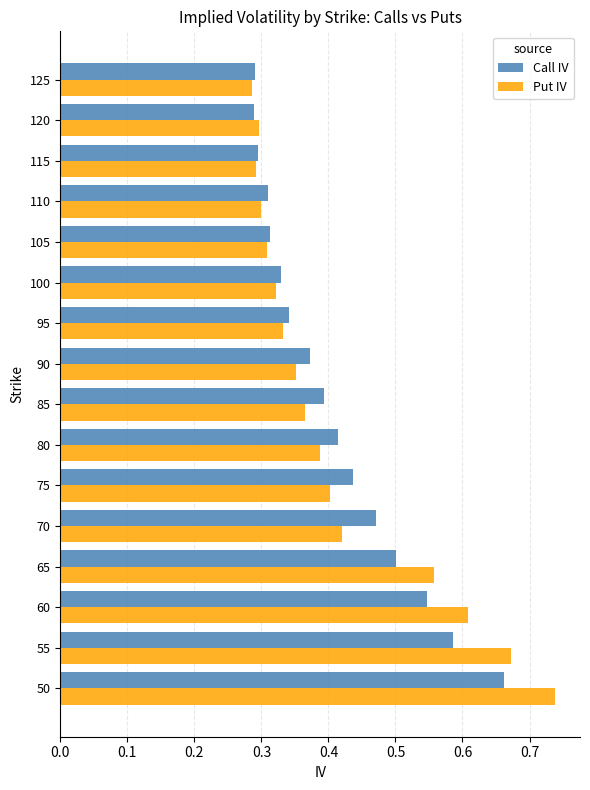

At how many categories does at least one series exceed 0?

16